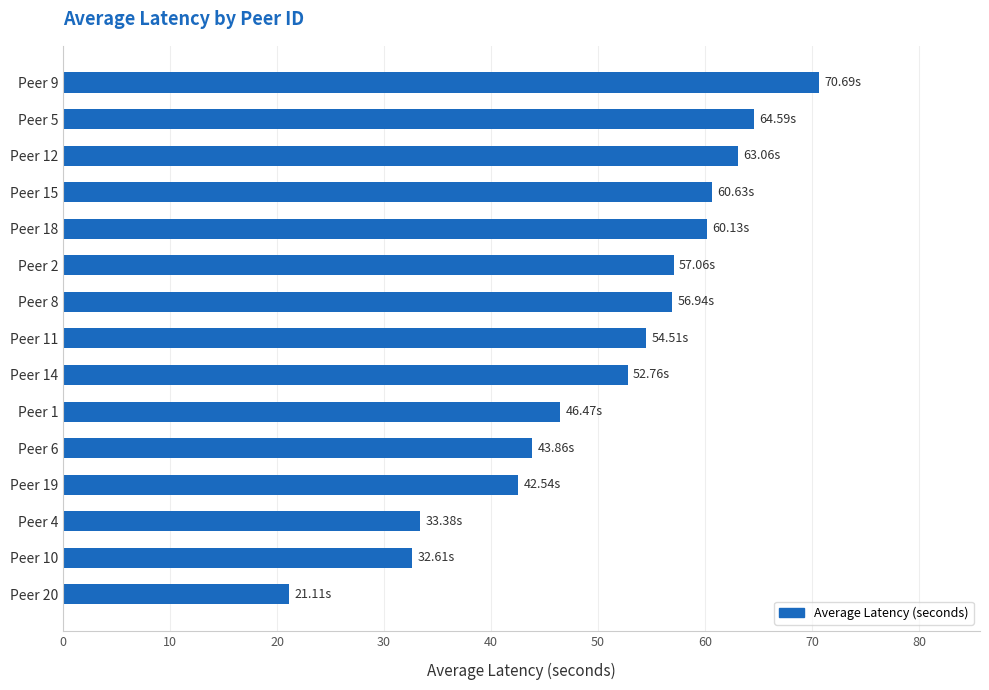

Which label corresponds to the largest value in the chart?

Peer 9